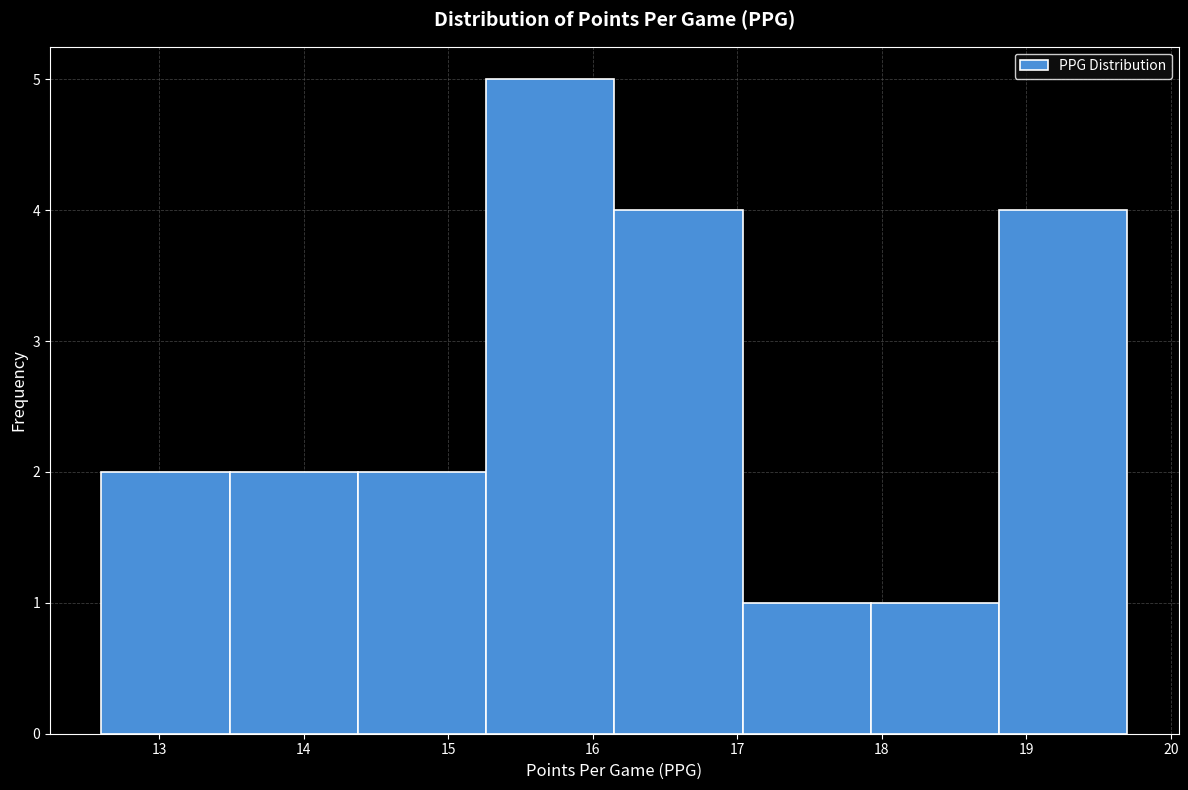

How tall is the bar that spans 15.3 to 16.2 on the x-axis? Neither the bar edges nor the heights are printed on the chart, so give them approximately, as read against the axes.

5